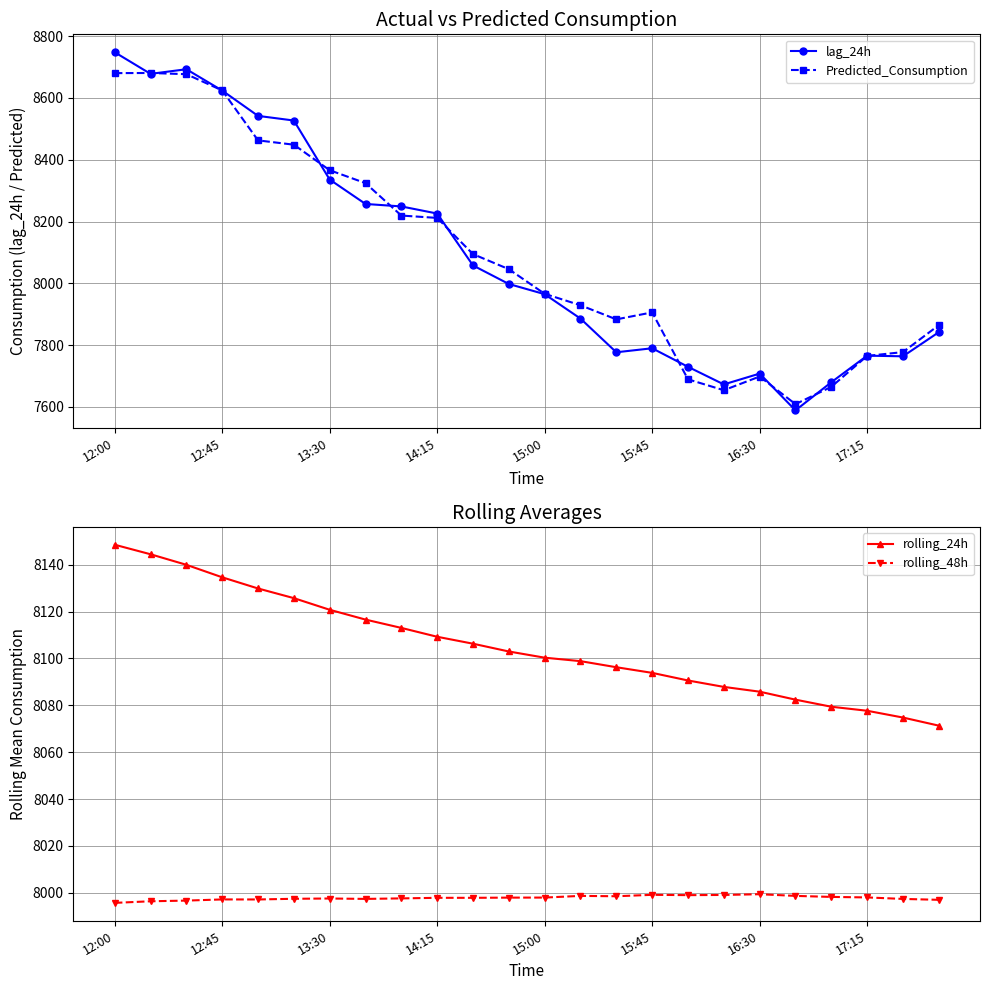

The value of rolling_24h at 12:00 is 13776.1. True or false?

False